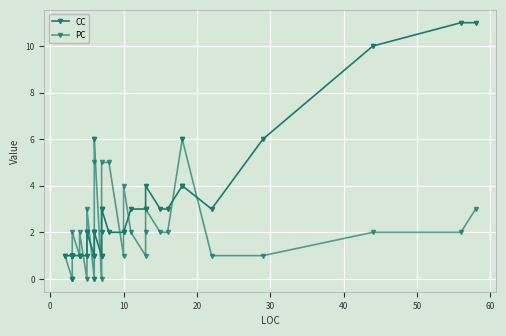

At 10, list the series in order from largest to smallest.

CC, PC